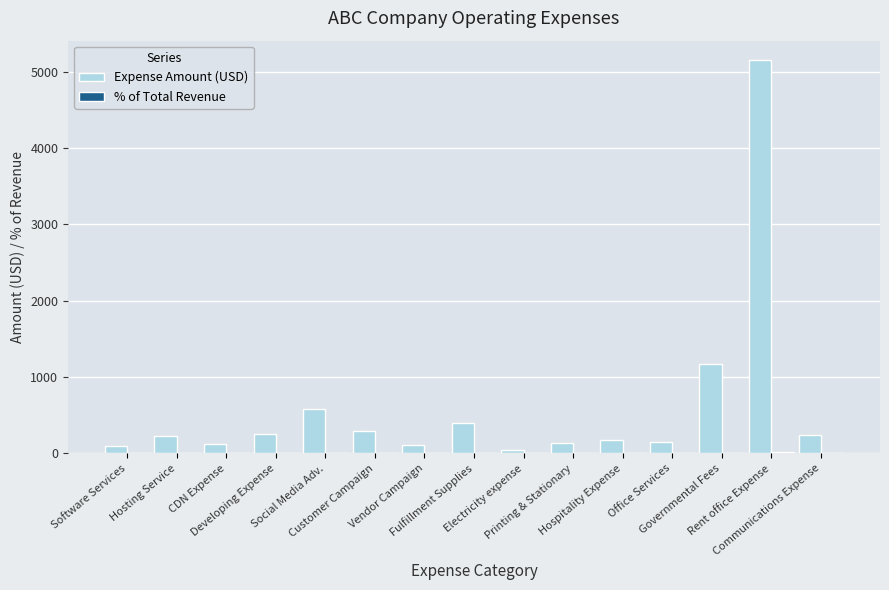

Which series has the largest total across all categories?

Expense Amount (USD)